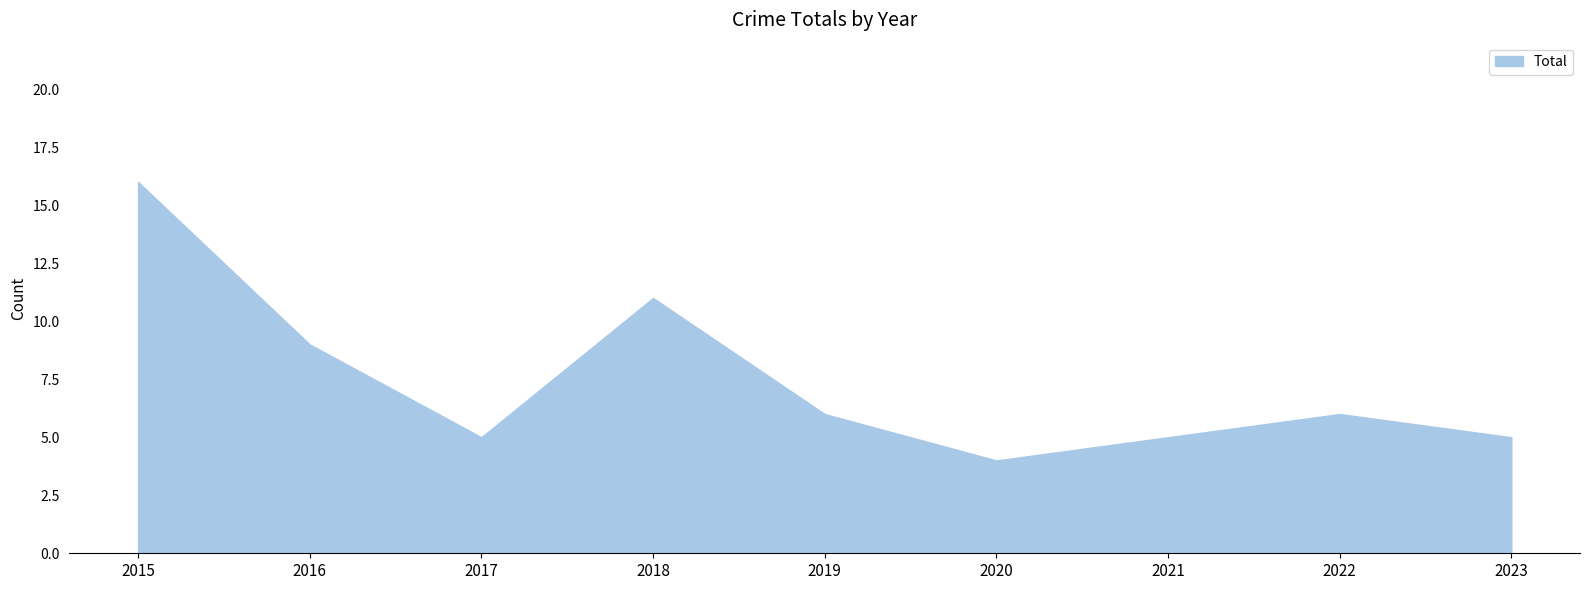

Is it true that the value at 2016 is 9?

True